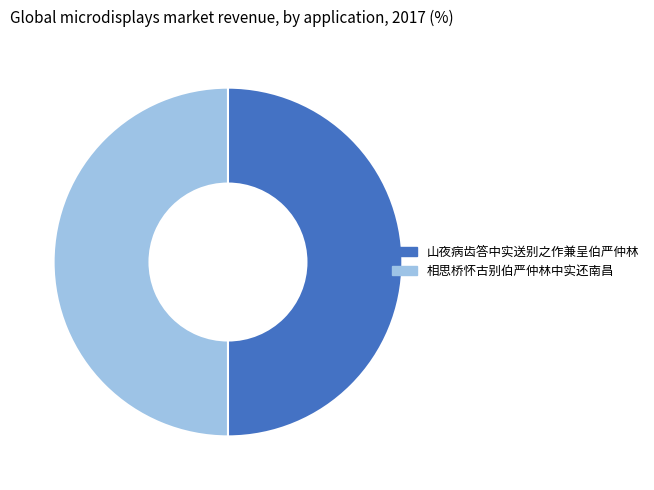

Approximately how many times larger is the value at 山夜病齿答中实送别之作兼呈伯严仲林 compared to 相思桥怀古别伯严仲林中实还南昌?

1.0